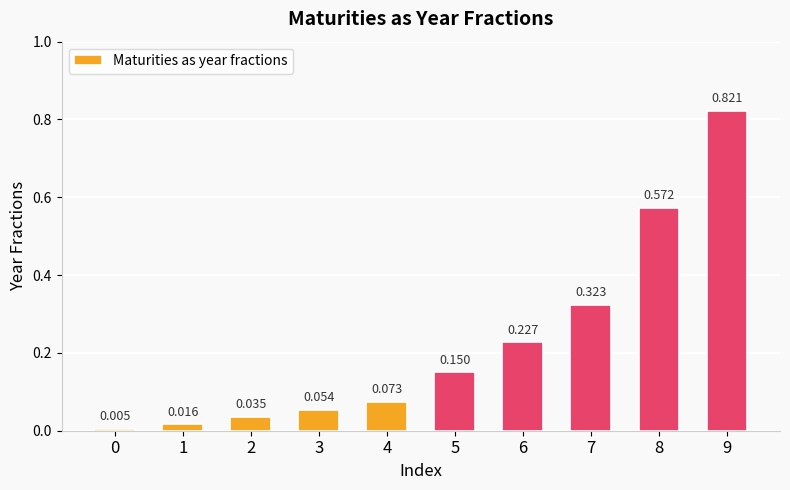

How many distinct data groups are displayed?

1